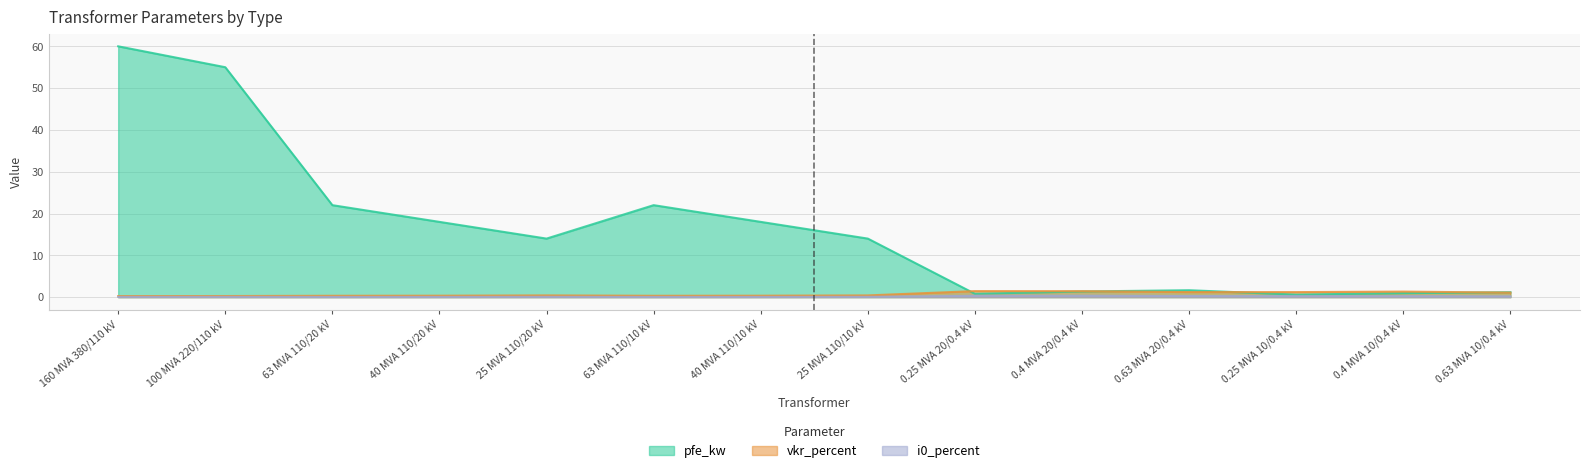

What is the maximum value shown in the chart?

60.0